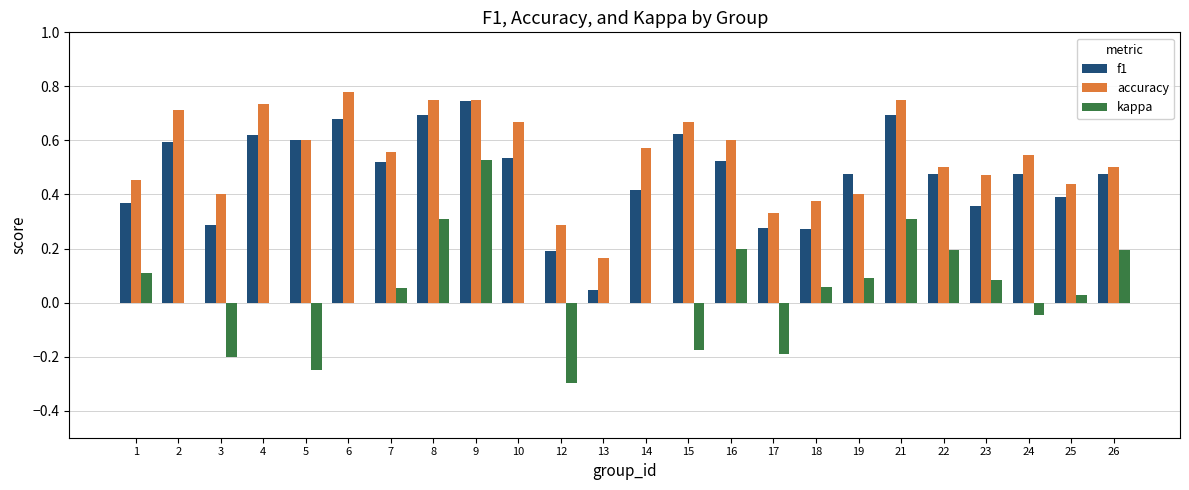

At which category is the sum across all series the highest?

9